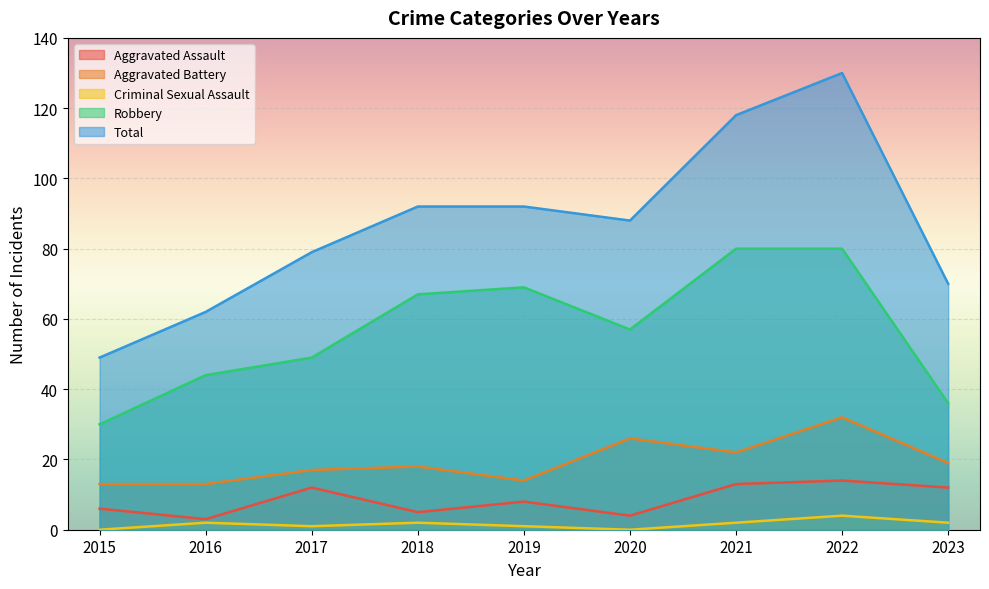

List the labels in order of Aggravated Assault value, largest first.

2022, 2021, 2017, 2023, 2019, 2015, 2018, 2020, 2016